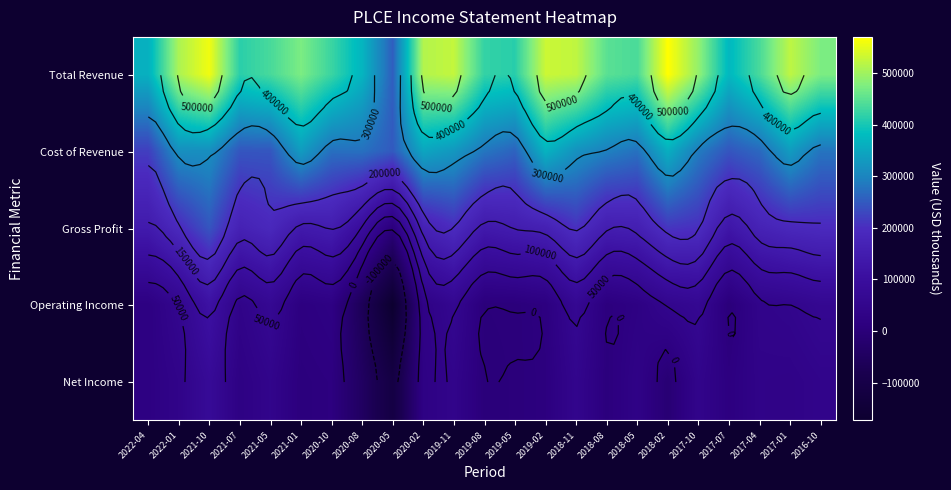

Count the number of categories in the chart.

23